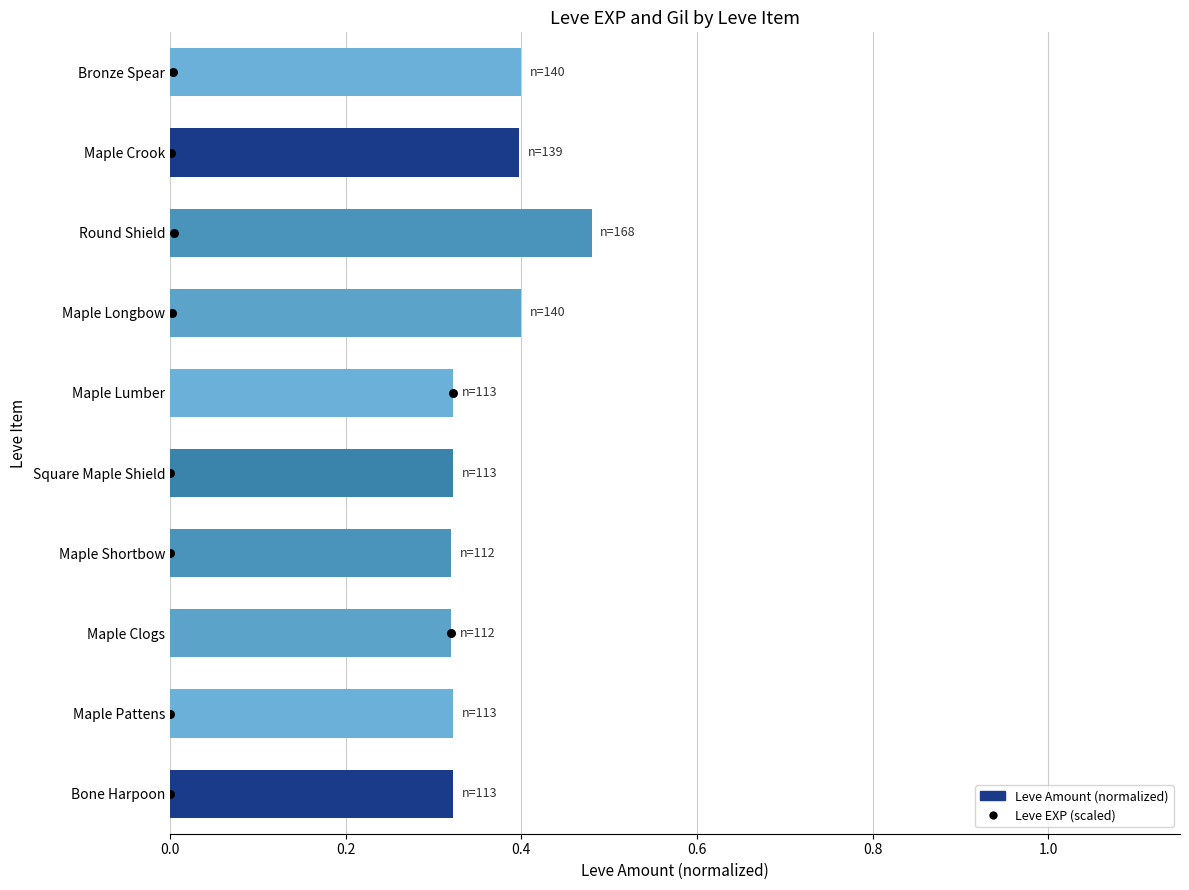

Which series has the largest Y range (max minus min)?

Leve EXP (scaled)